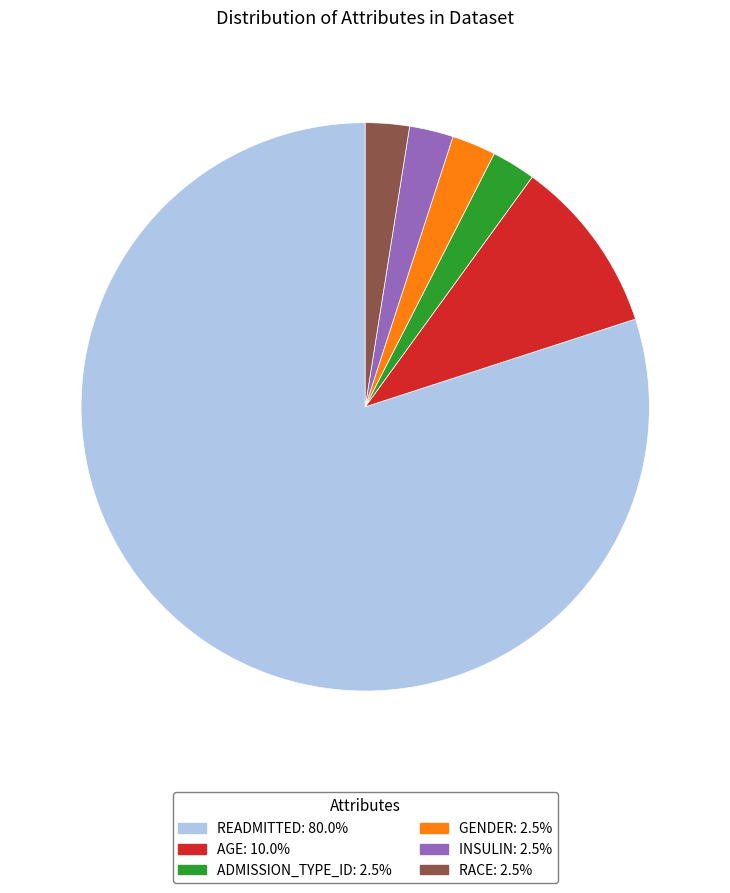

Is there a majority slice in this chart?

Yes